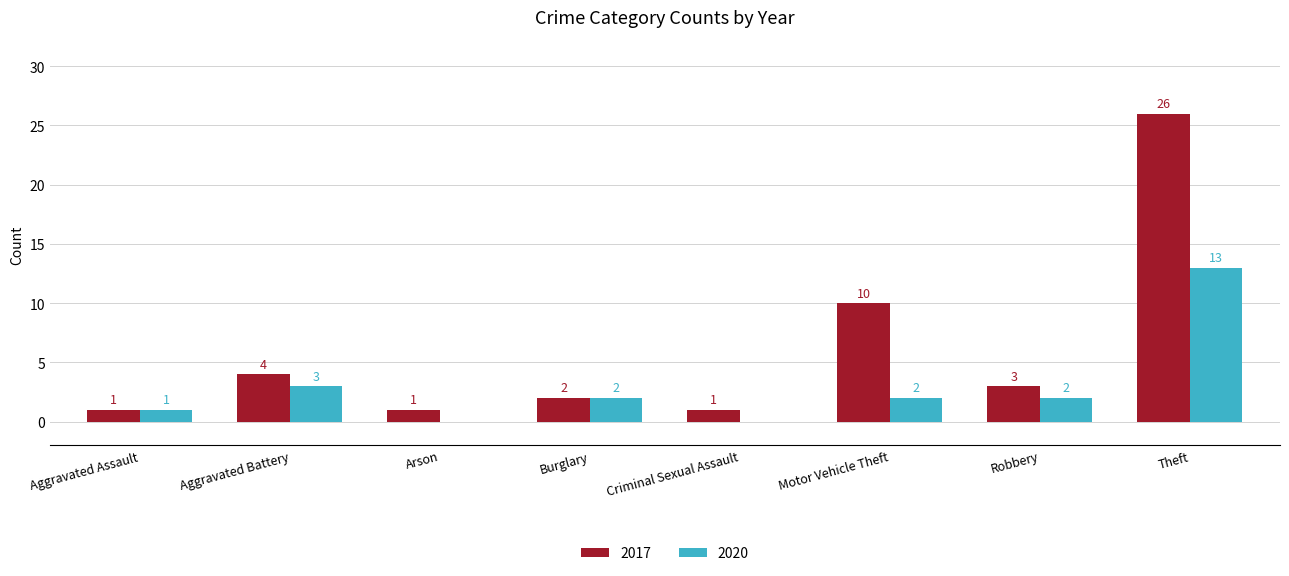

Is the value of 2020 at Aggravated Battery greater than the value of 2017 at Motor Vehicle Theft?

No